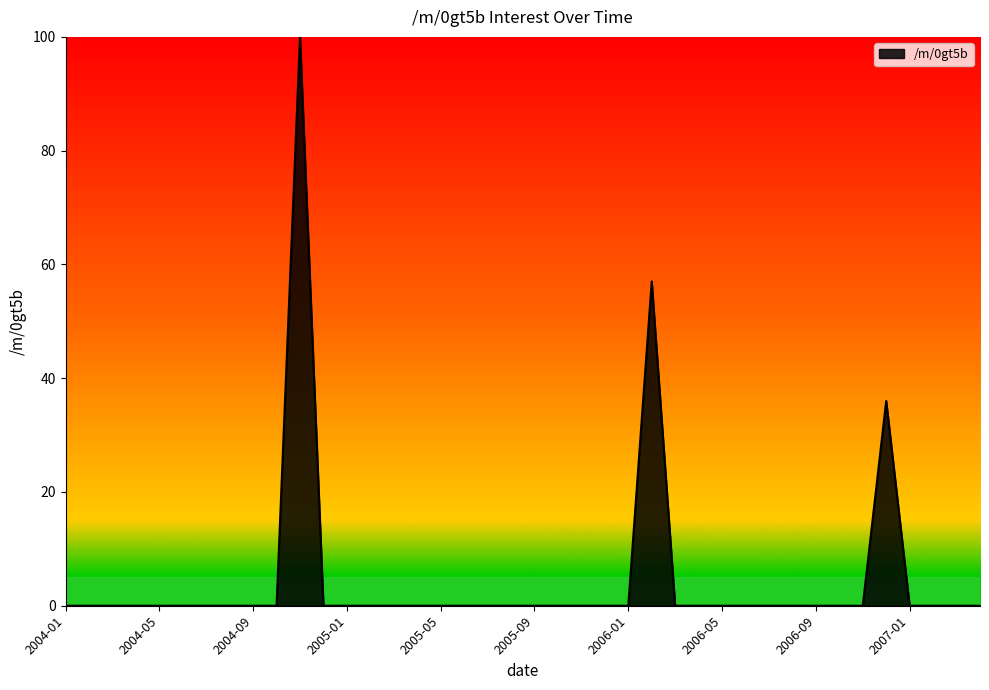

What is the greatest value displayed?

100